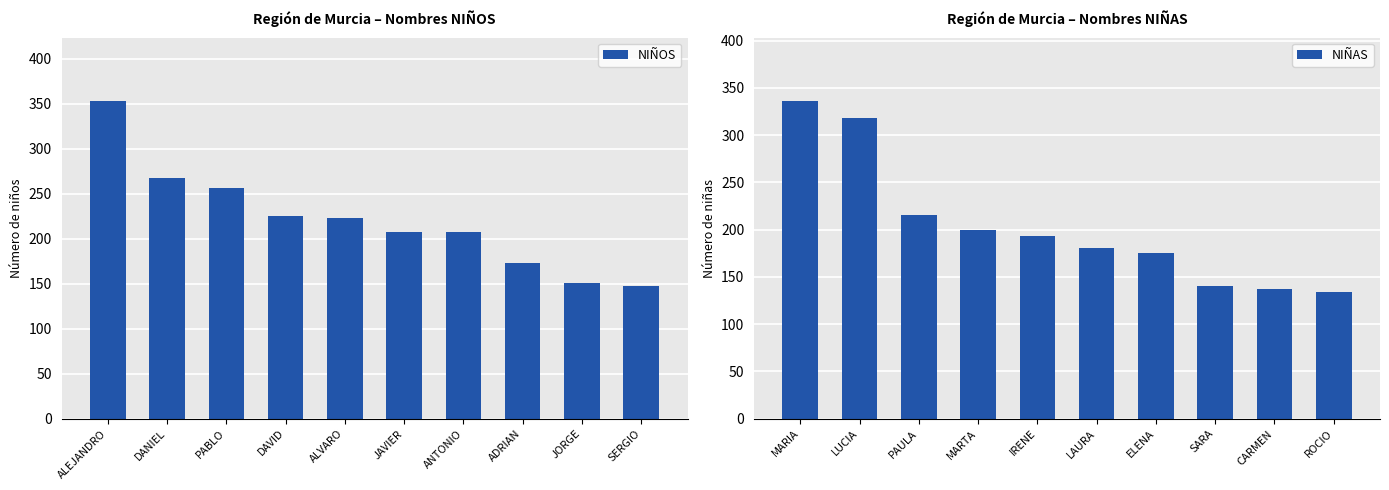

How many data points in NIÑAS are above 193?

4